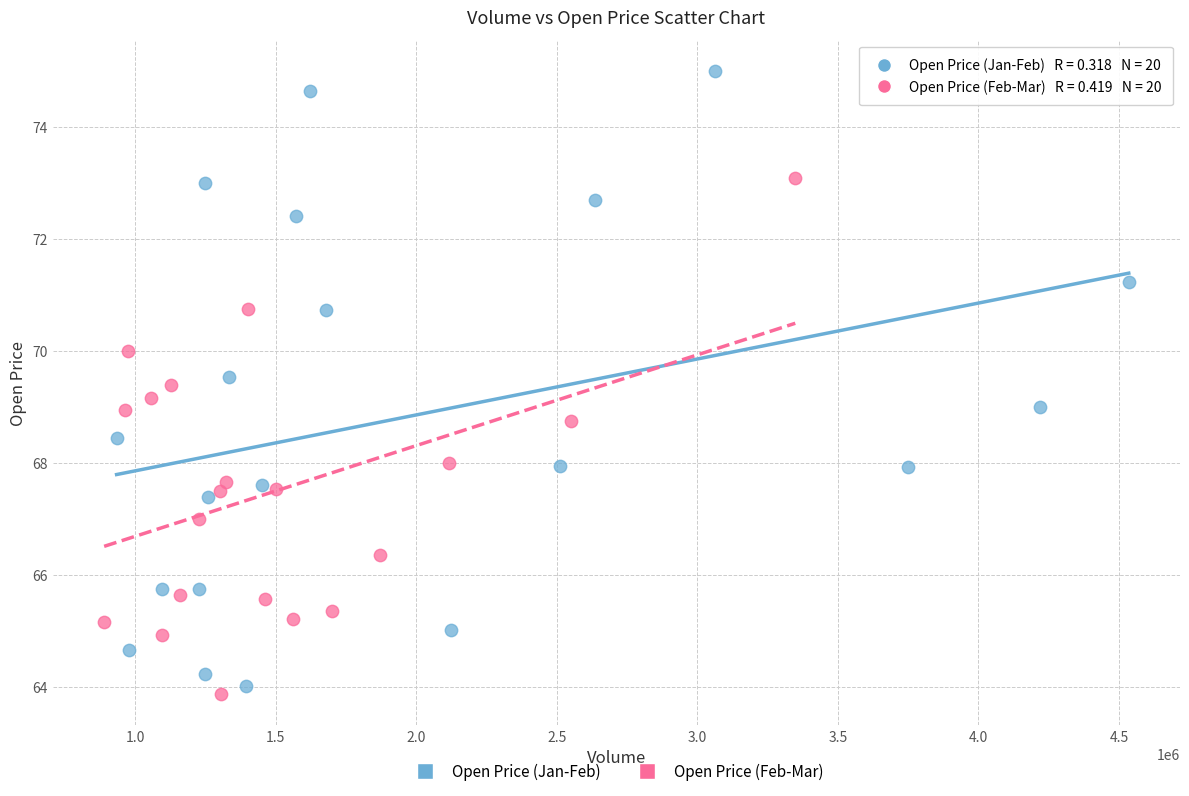

Which series contains the highest Y value?

Open Price (Jan-Feb)